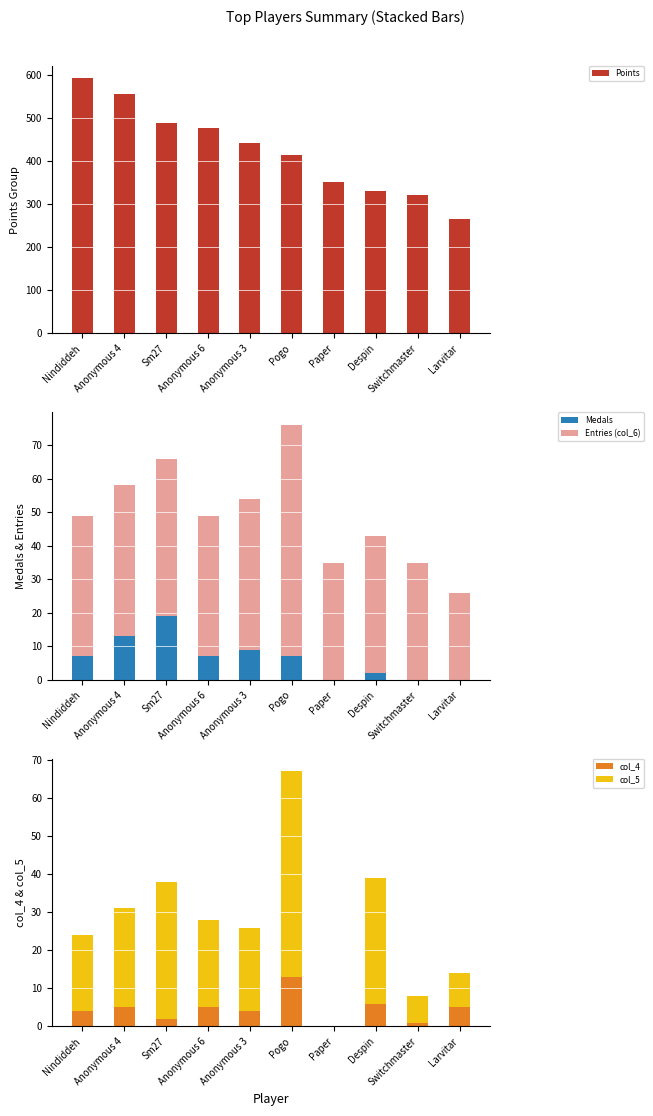

How many bars are there in each group?

5